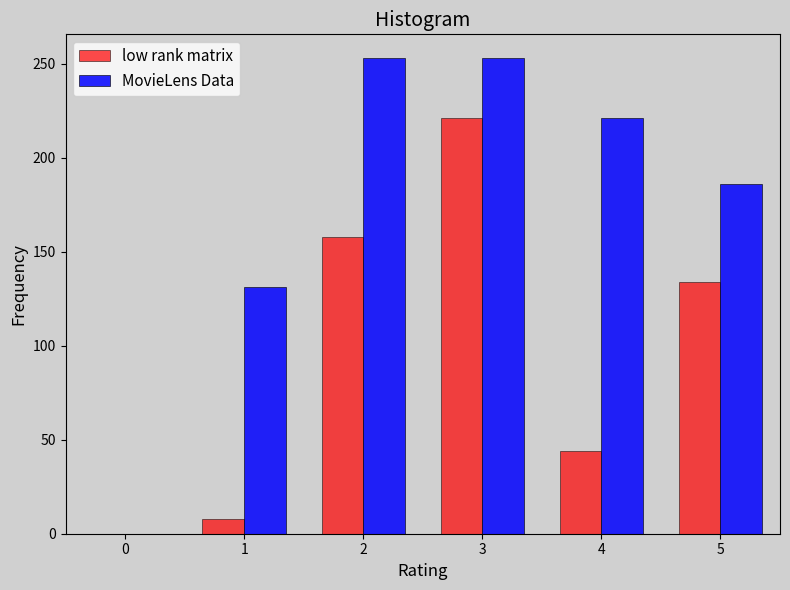

Count the number of data series in this chart.

2